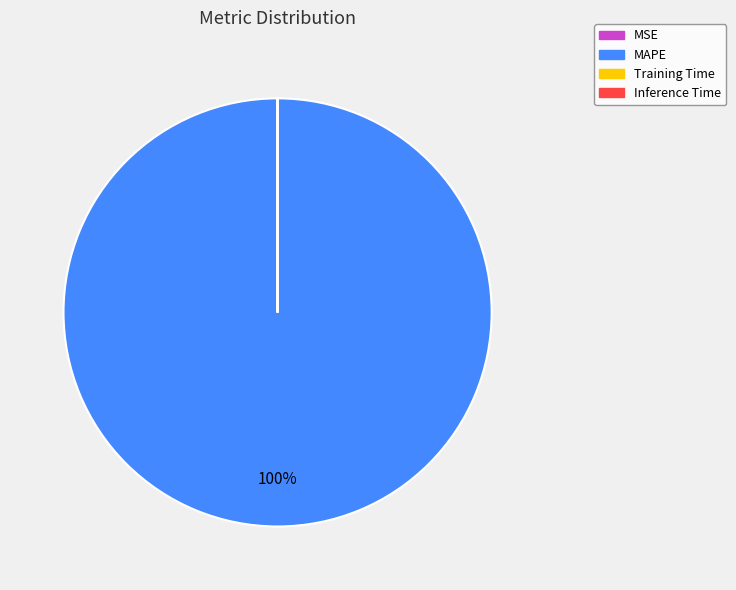

Which category has the biggest portion of the pie?

MAPE